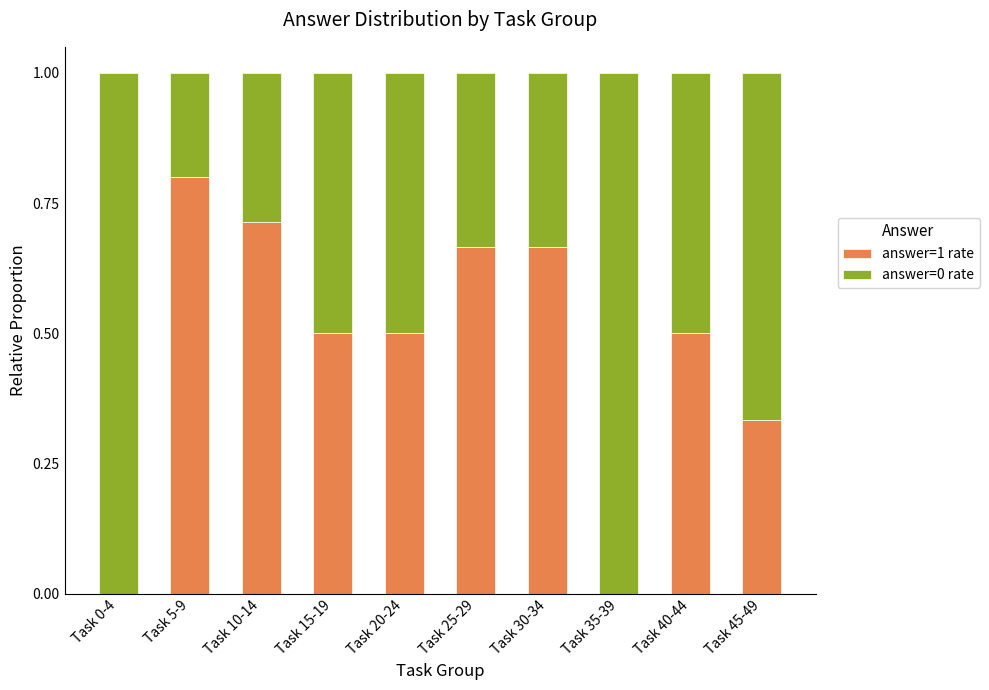

What is the sum of the answer=1 rate values at Task 0-4 and Task 40-44?

0.5